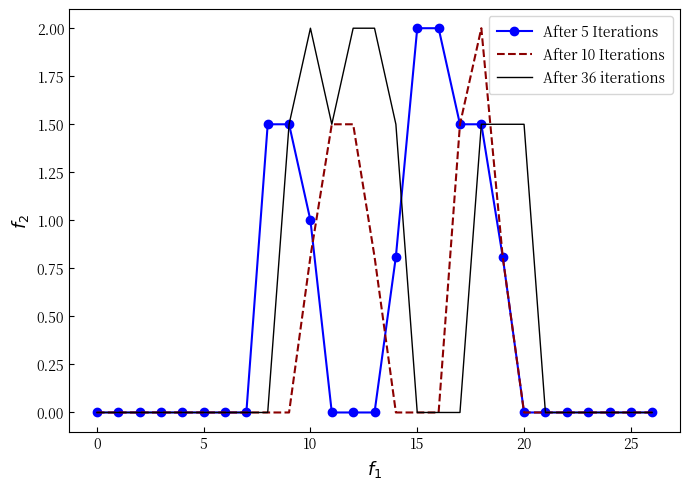

Rank the series by their average value, from lowest to highest.

After 10 Iterations, After 5 Iterations, After 36 iterations